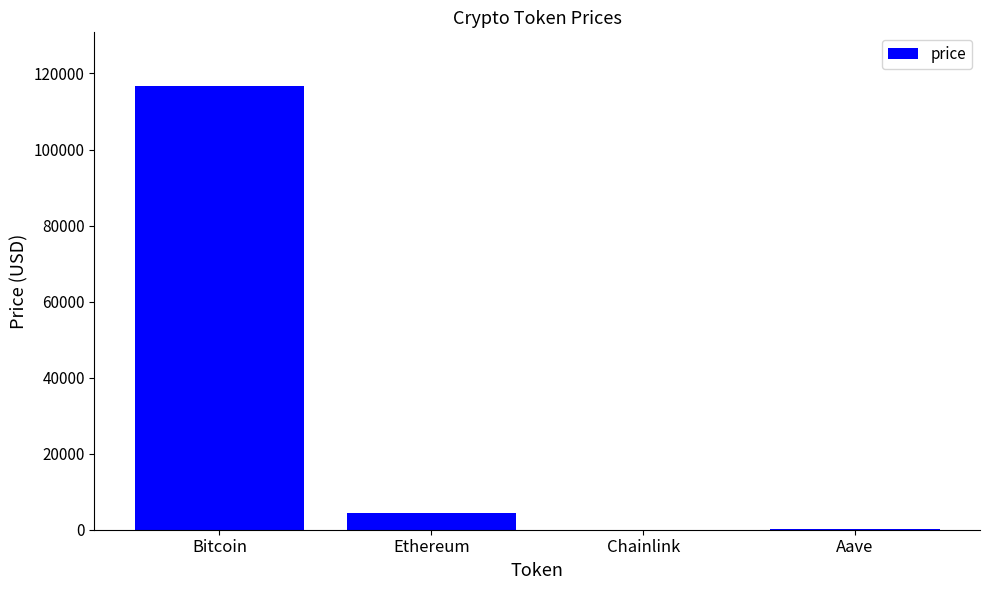

What is the maximum value shown in the chart?

116805.0